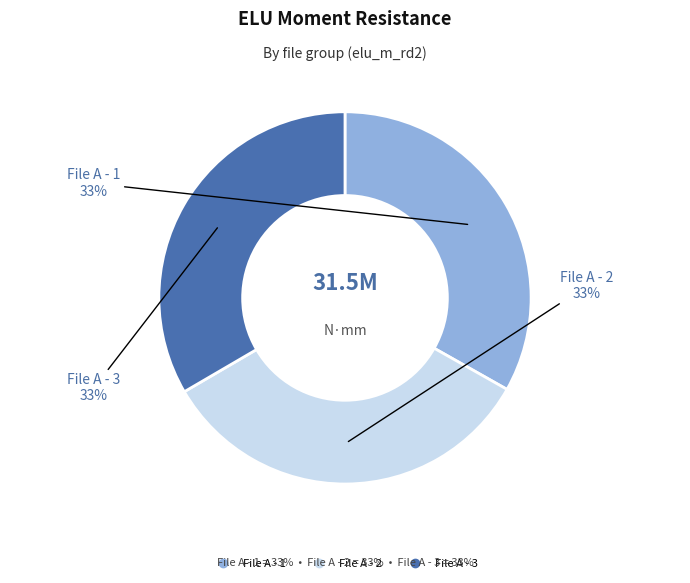

Does File A - 3 represent more than half of the total?

No